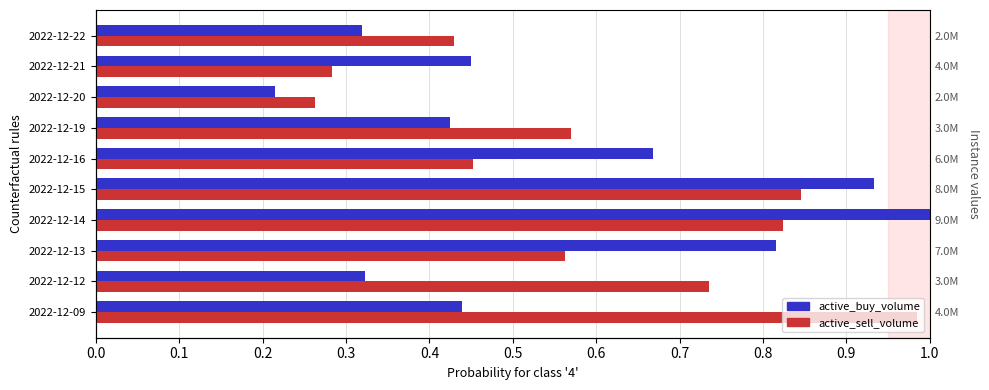

How many categories are shown in the chart?

10